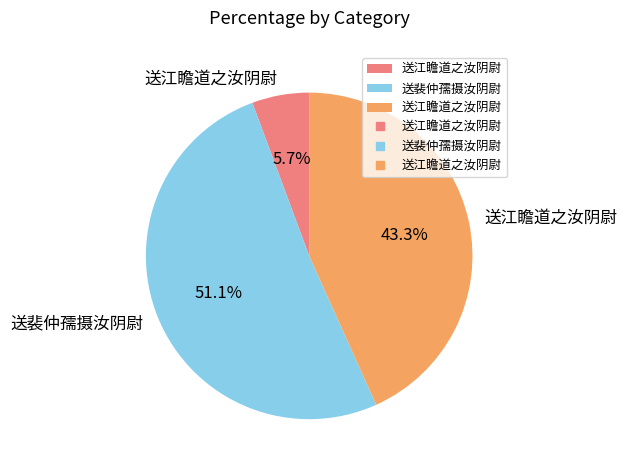

Is there any slice that represents more than half of the pie?

Yes